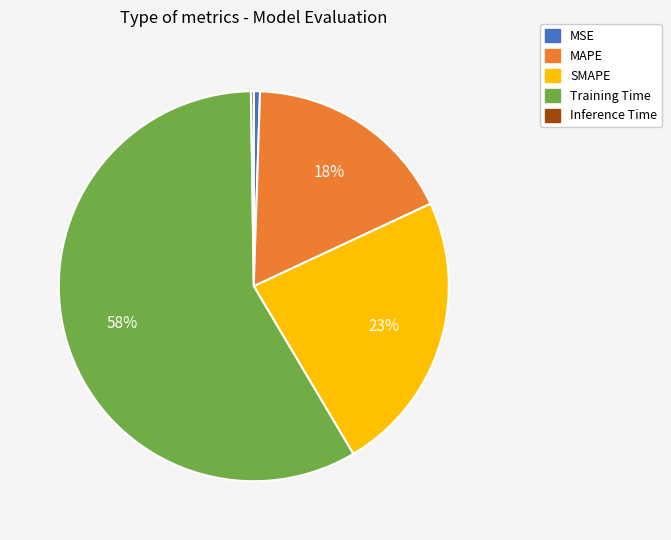

What is the largest slice in the pie chart?

Training Time